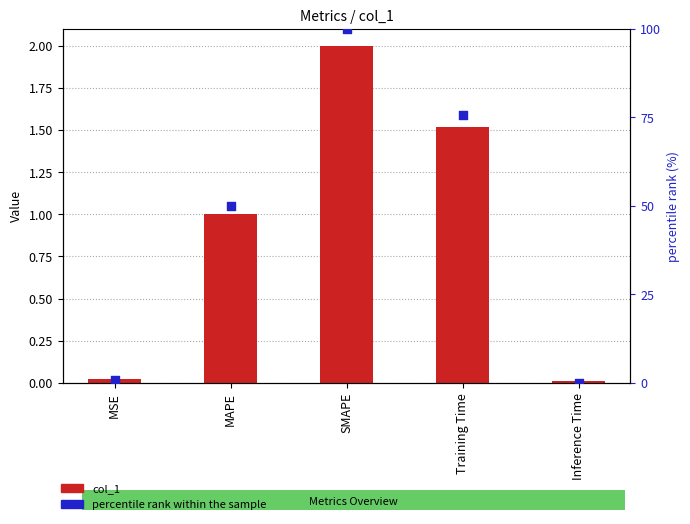

Is the value of col_1 at SMAPE greater than the value of percentile rank within the sample at Training Time?

No